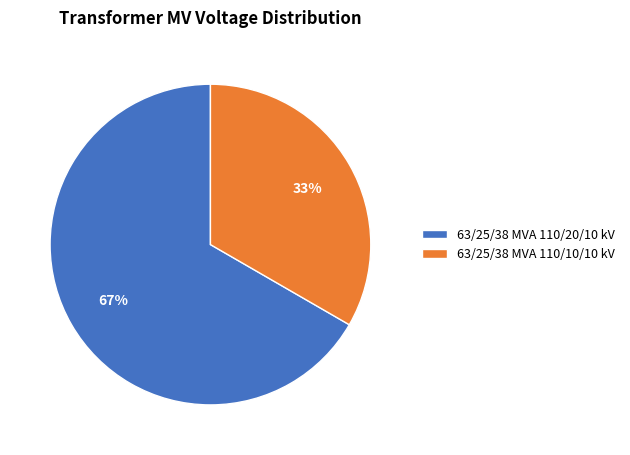

Which has a higher value, 63/25/38 MVA 110/10/10 kV or 63/25/38 MVA 110/20/10 kV?

63/25/38 MVA 110/20/10 kV